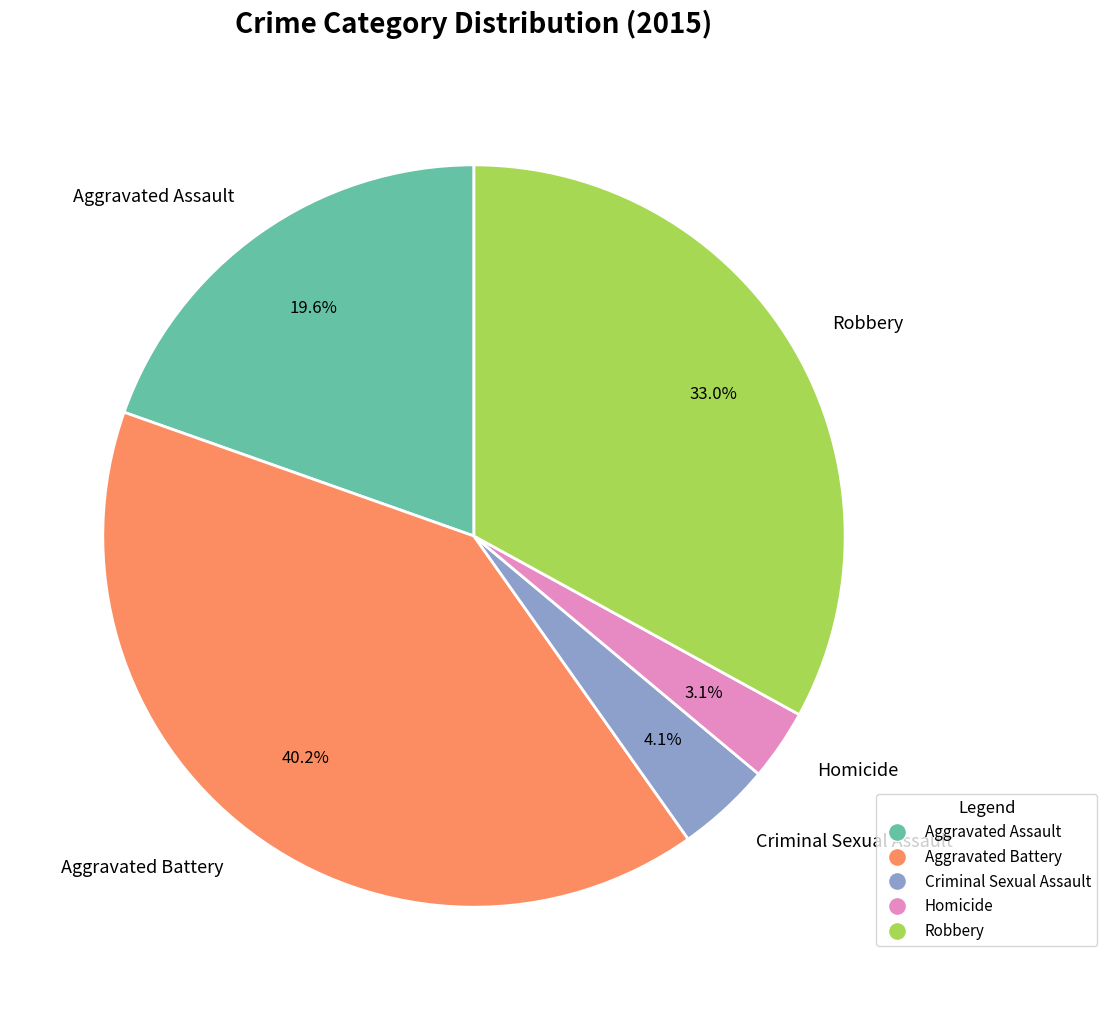

Which category has the smallest portion of the pie?

Homicide